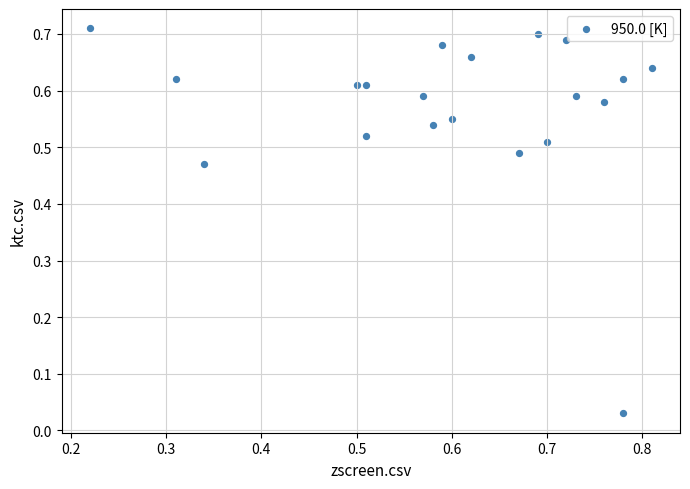

How many points are shown in the scatter plot?

20